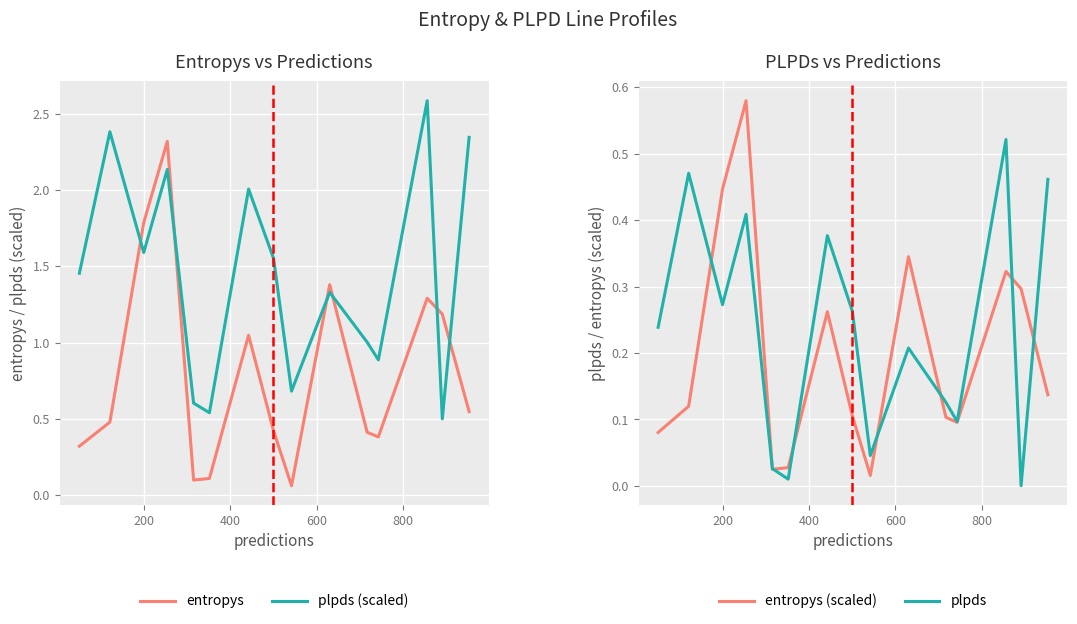

What is the maximum value for plpds (scaled)?

2.6